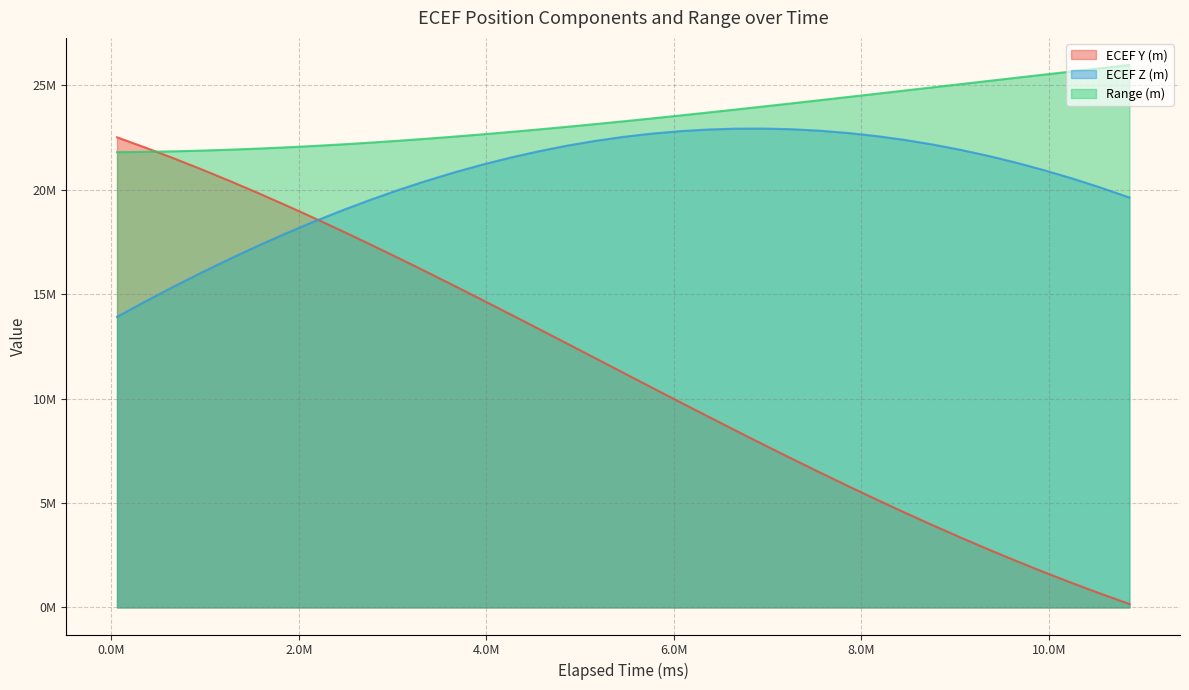

At how many categories does at least one series exceed 23308327?

18